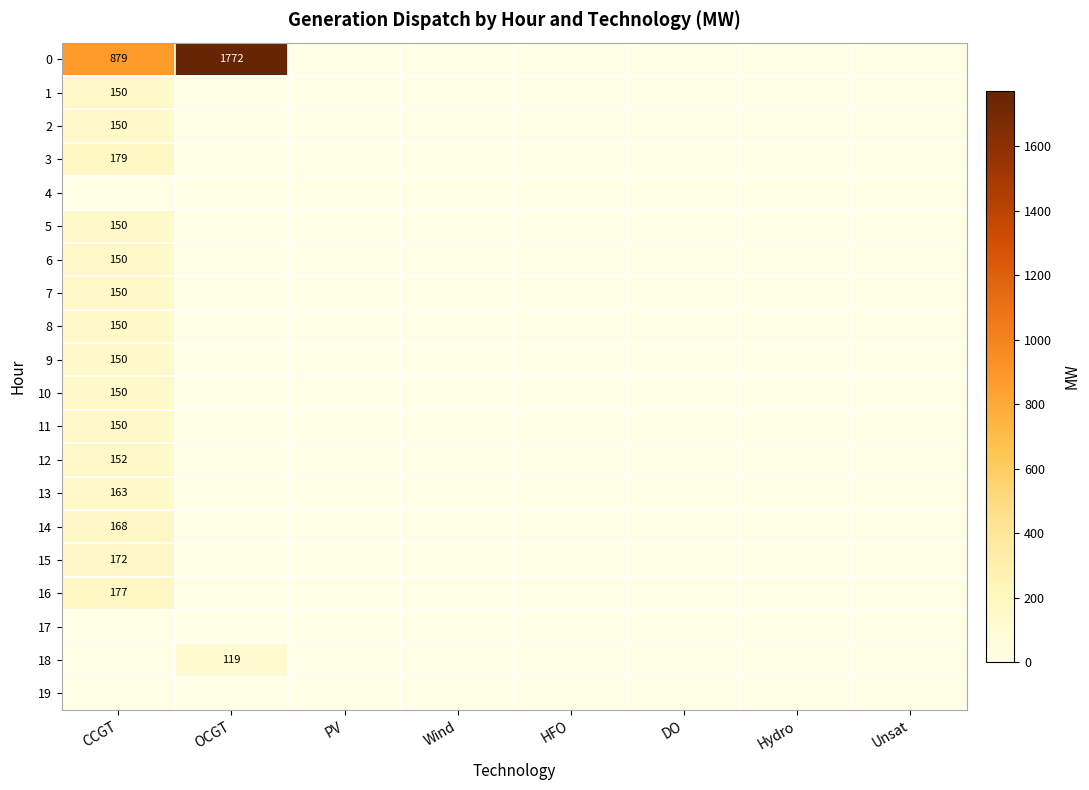

True or false: 6 has a value of 218 at CCGT.

False